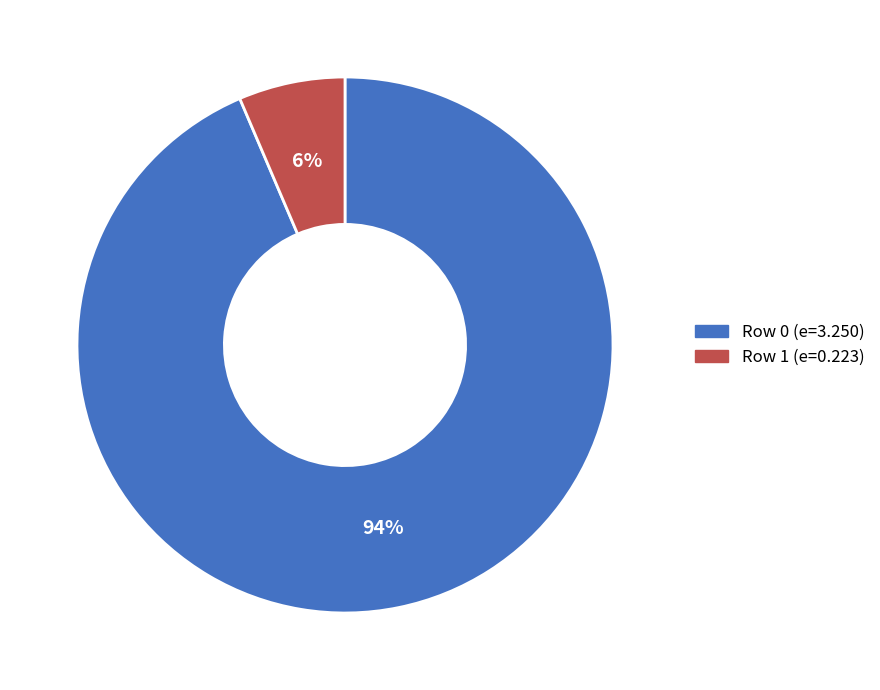

Is there a majority slice in this chart?

Yes